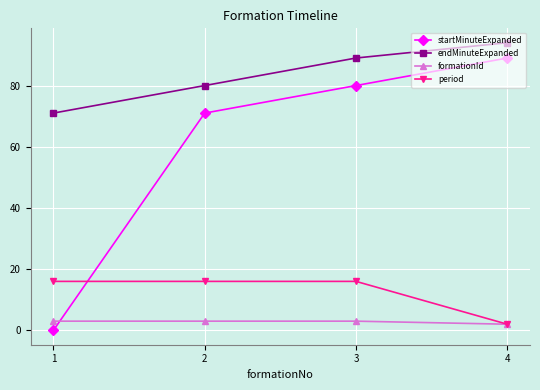

What is the maximum value for period?

16